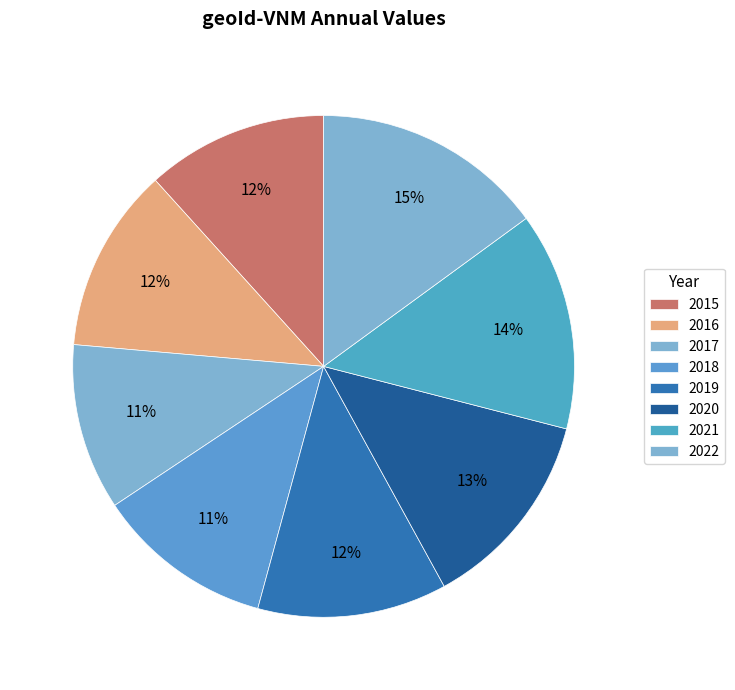

How many slices are in this pie chart?

8